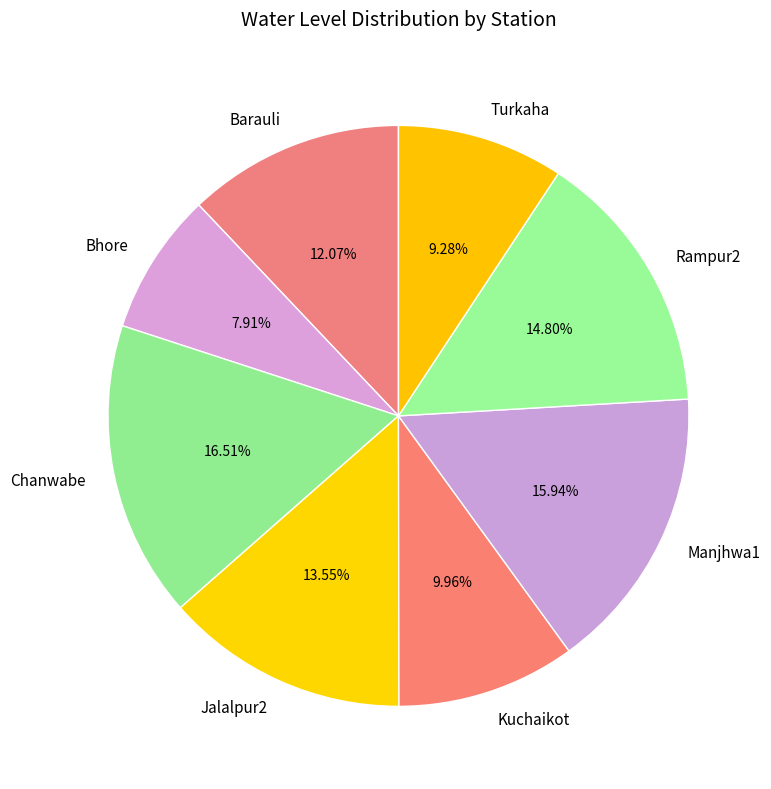

Rank the categories by value from lowest to highest.

Bhore, Turkaha, Kuchaikot, Barauli, Jalalpur2, Rampur2, Manjhwa1, Chanwabe